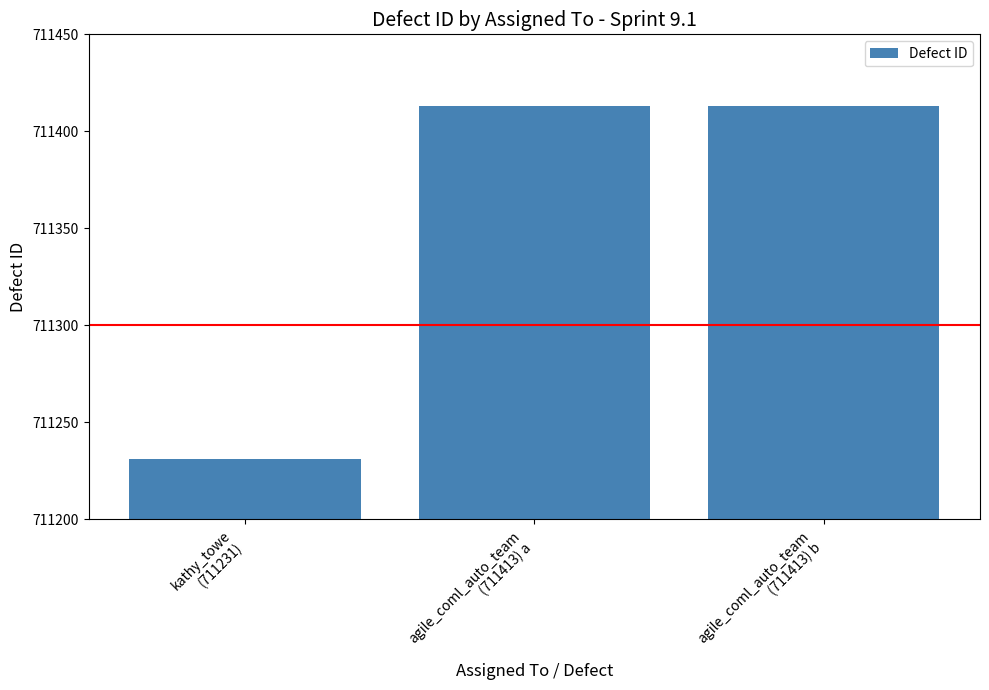

Which category has the lowest value across all series?

kathy_towe
(711231)